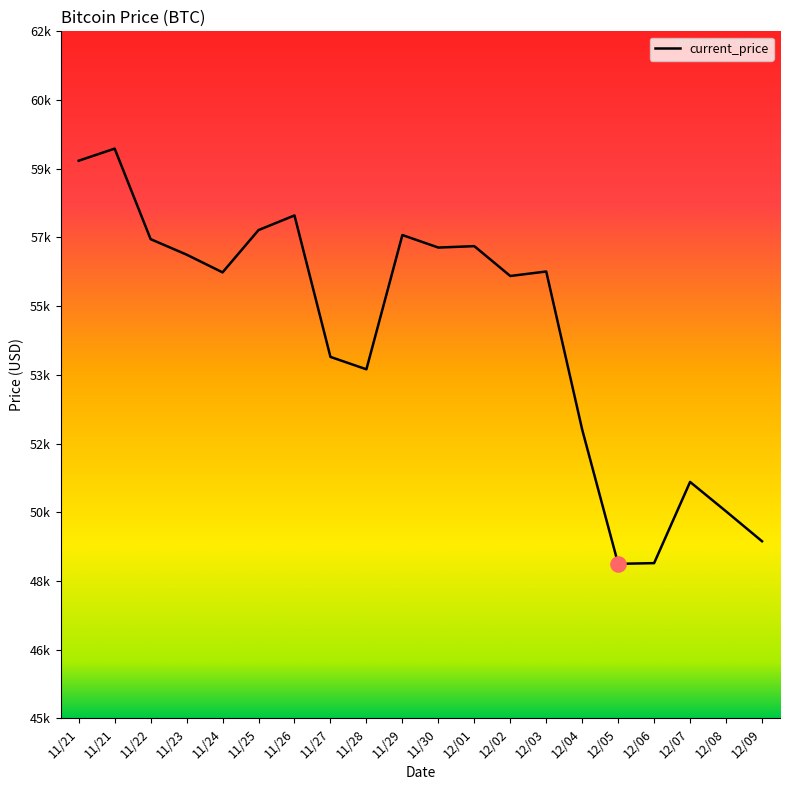

Which has a higher value, 11/23 or 11/29?

11/29